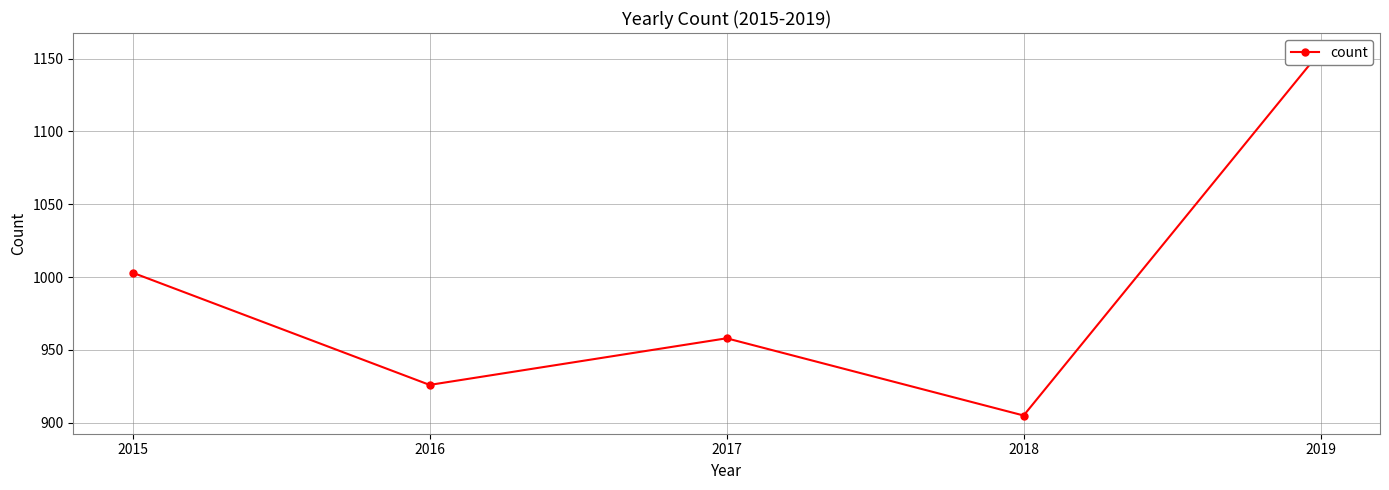

Where does the data first go above 958?

2015